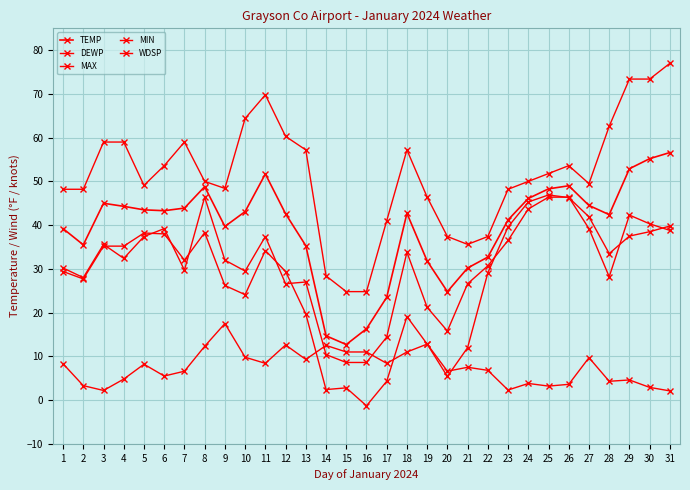

What is the maximum value for MAX?

77.0